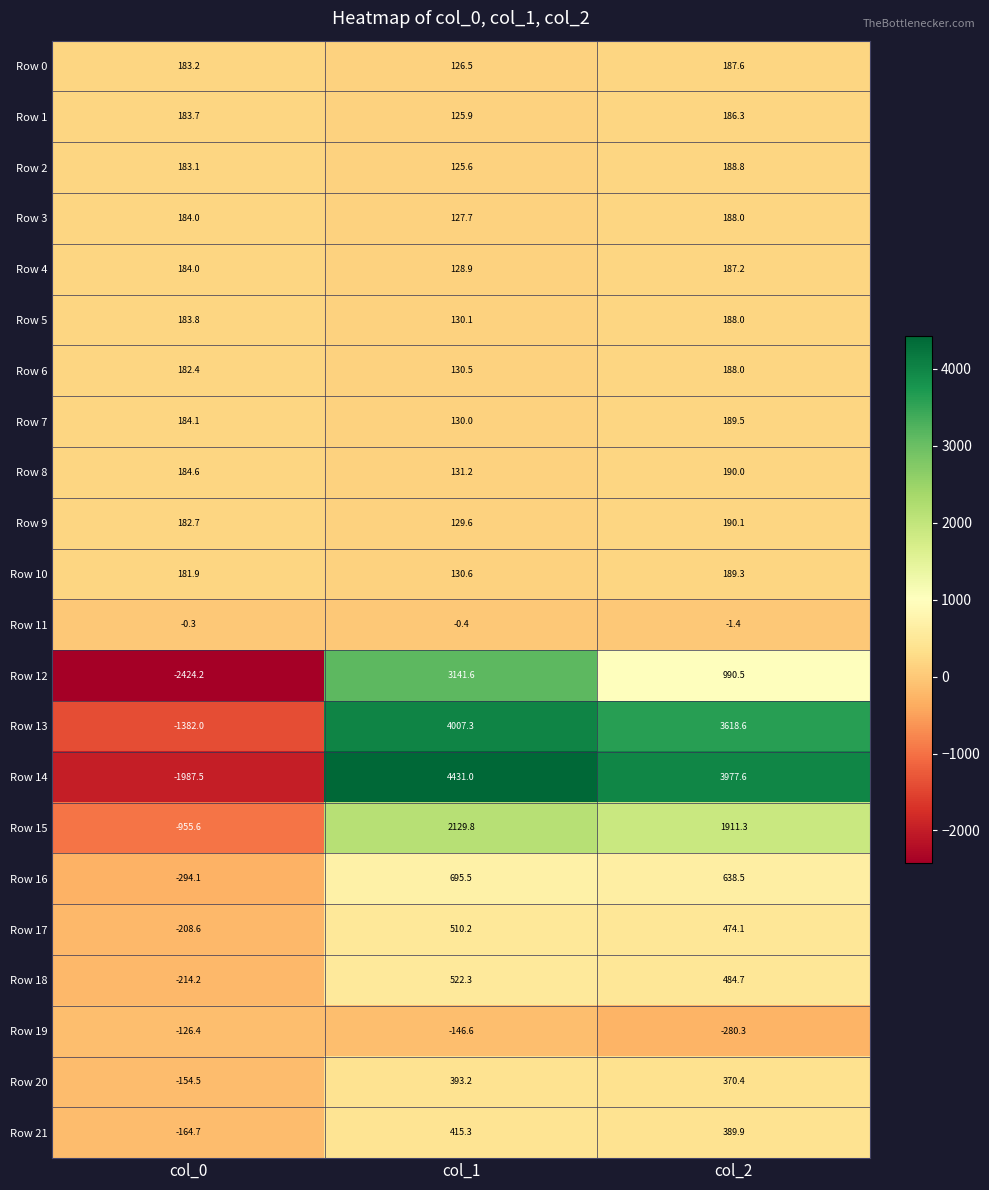

The value of Row 0 at col_2 is 187.6. True or false?

True